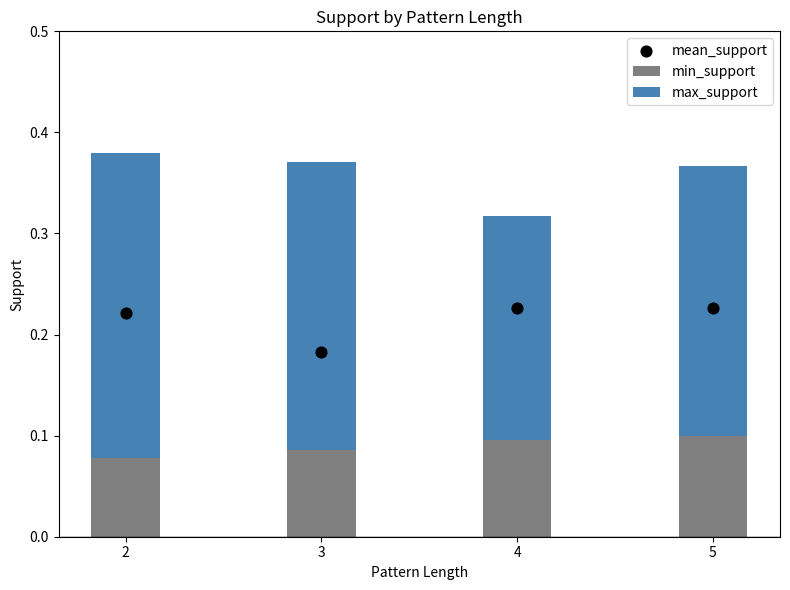

Which series contains the highest Y value?

max_support